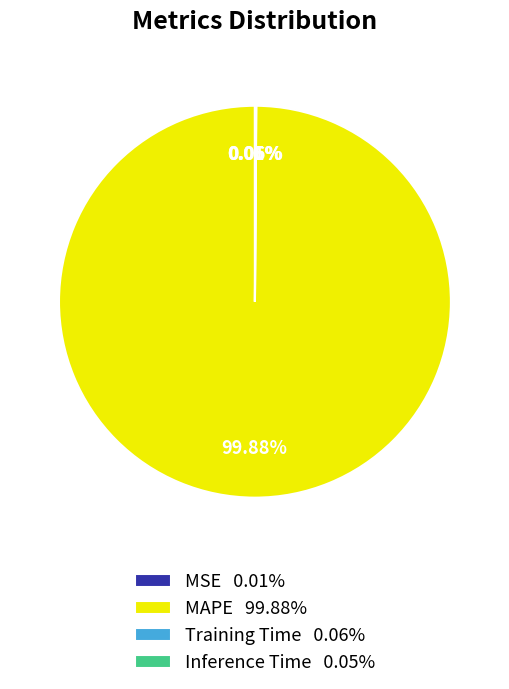

Which slice is the largest?

MAPE